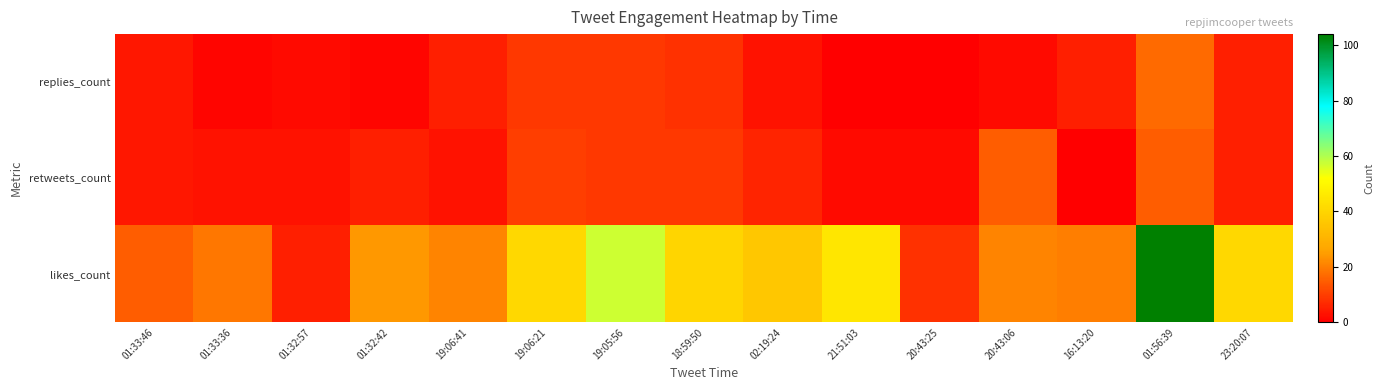

What is the total value across all series at 23:20:07?

51